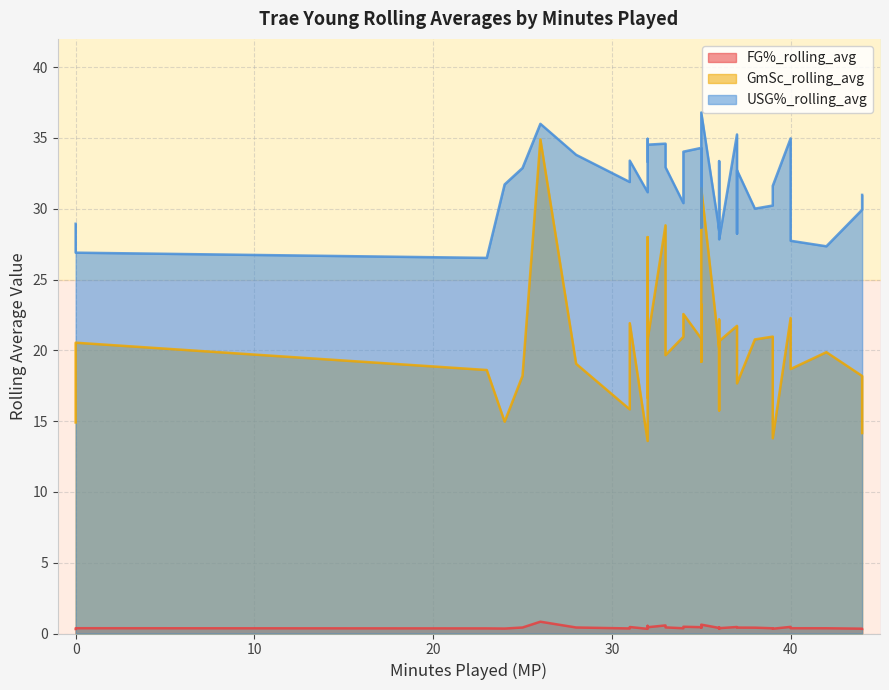

At 7, list the series in order from smallest to largest.

FG%_rolling_avg, GmSc_rolling_avg, USG%_rolling_avg